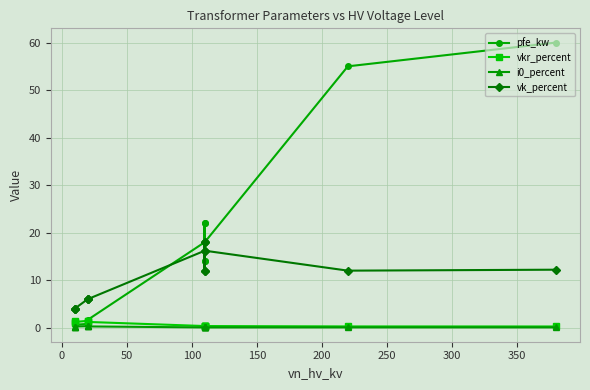

What is the value of the vkr_percent point at the 14th from the left?

0.2